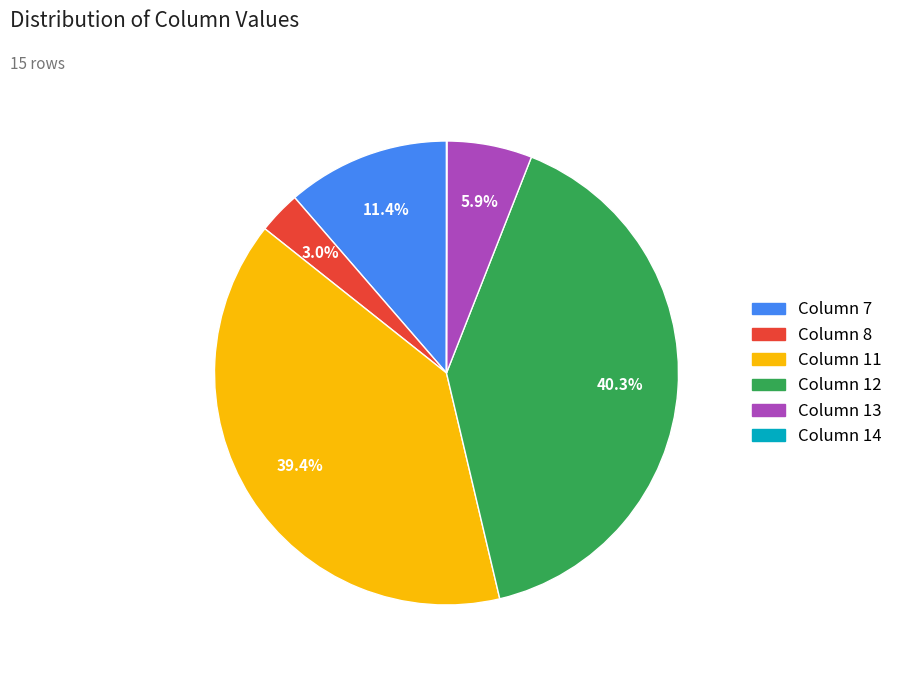

Do Column 8 and Column 13 together represent more than half of the pie?

No